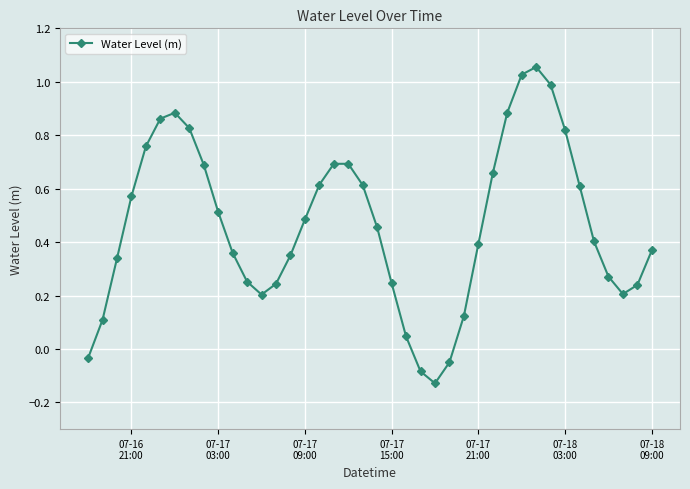

What is the difference between the maximum and minimum values?

1.2